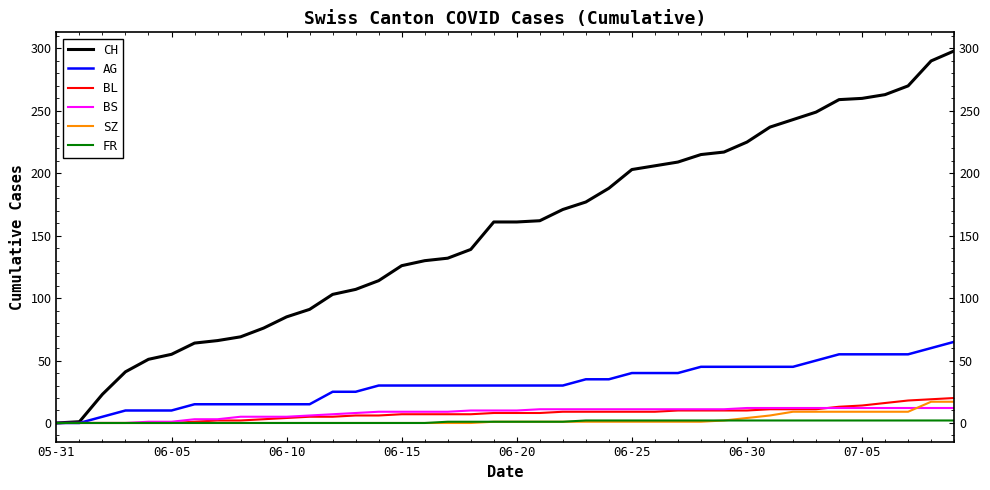

Which series has the largest total across all categories?

CH